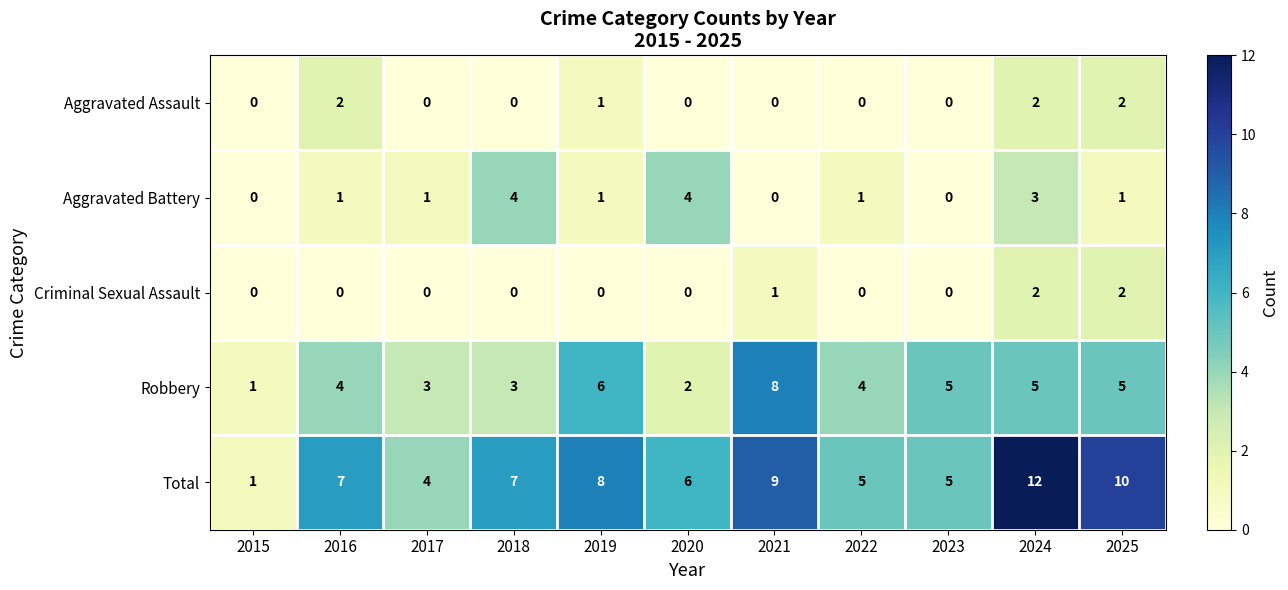

Which series has the largest total across all categories?

Total